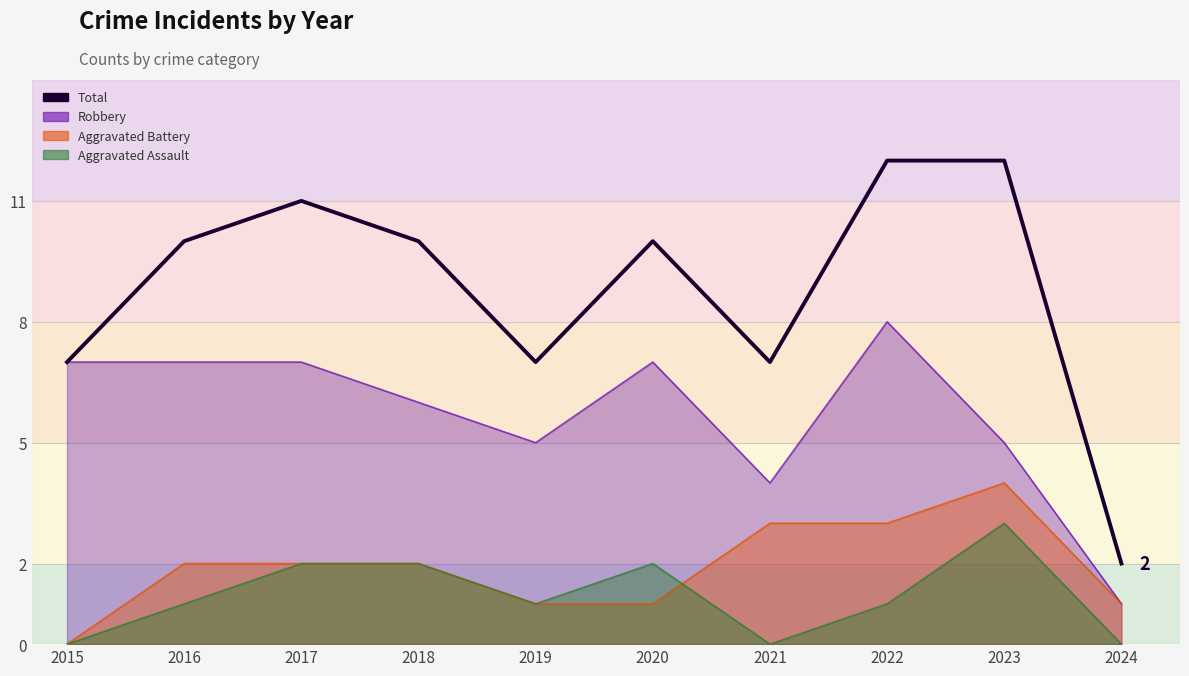

How many lines are shown in the chart?

1